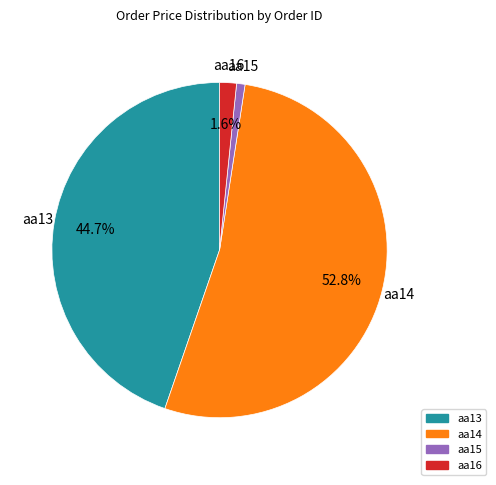

What is the total percentage of aa16 and aa14?

54.5%